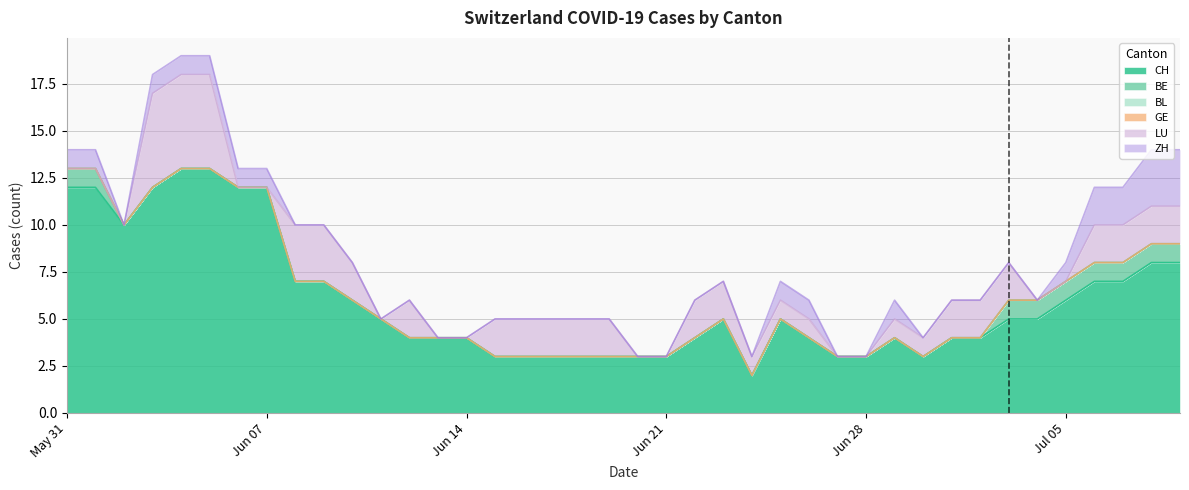

How many lines are shown in the chart?

6